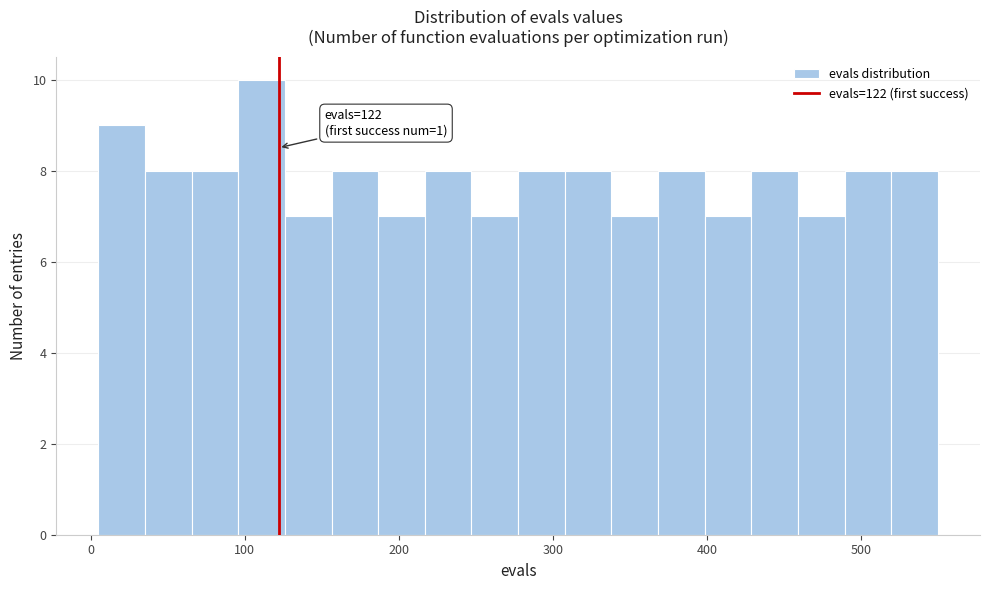

Around what value on the x-axis is the tallest bar? Give the approximate position of its centre, as read against the axis.

110